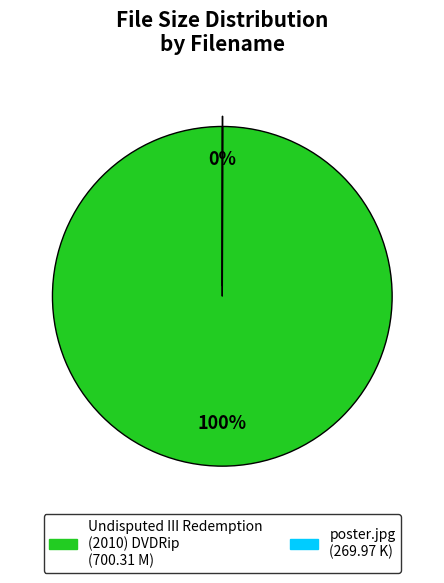

To the nearest percent, what is the average slice percentage?

50%